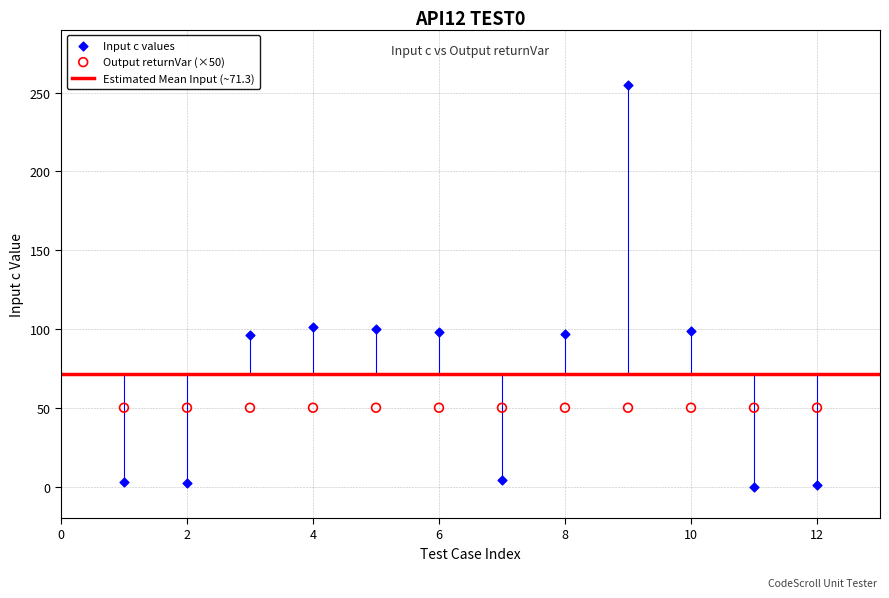

Which series contains the highest Y value?

Input c values